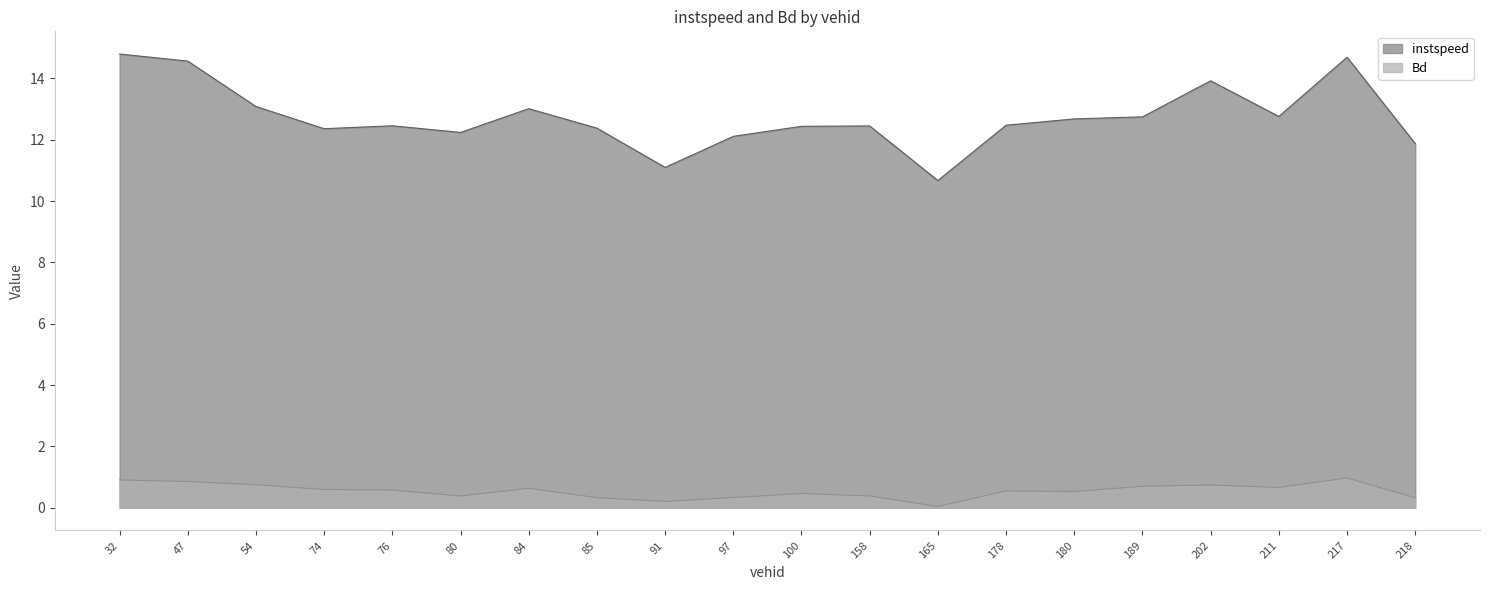

At which category is the sum across all series the highest?

32.0